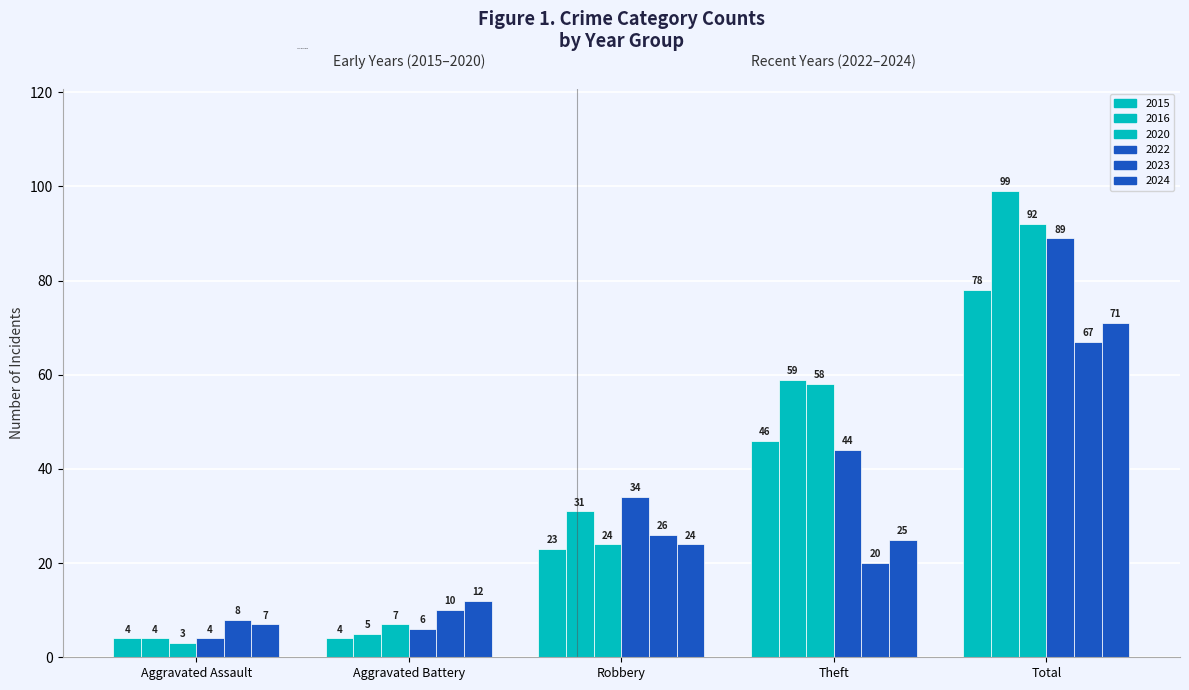

How many bars are there in total?

30